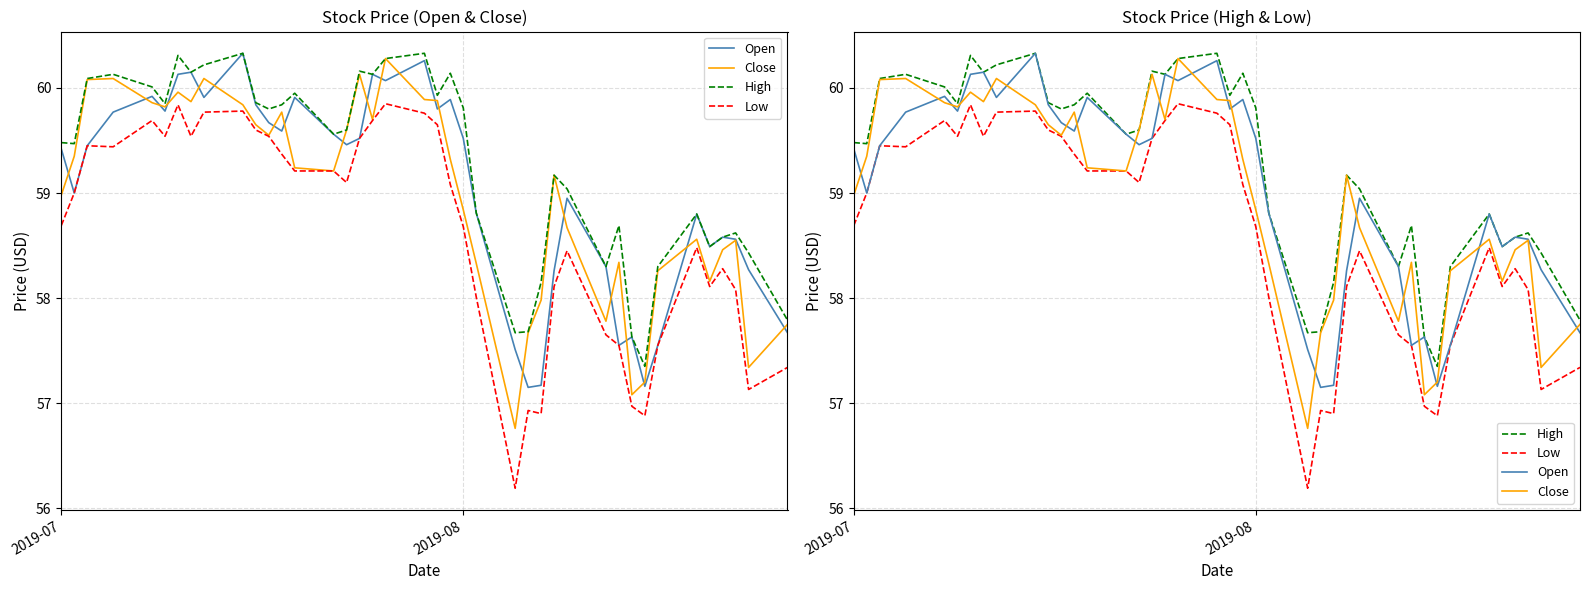

What are all the series names shown in the legend?

Open, Close, High, Low